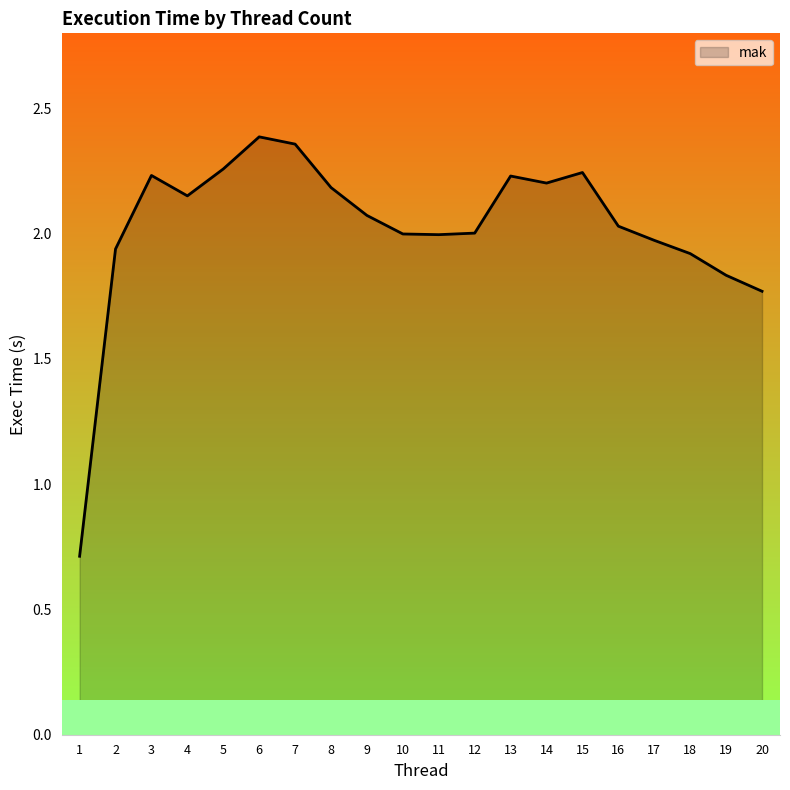

What is the difference between the values at 10 and 6?

0.4